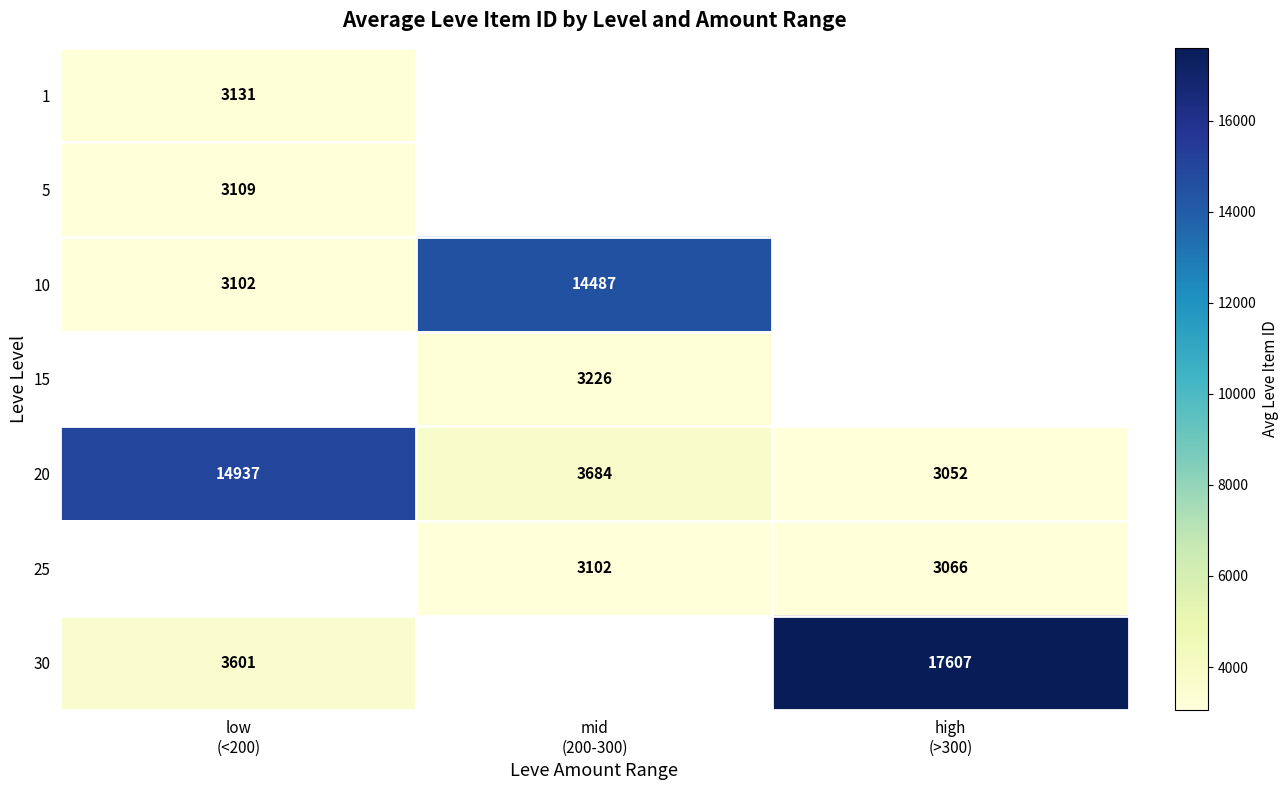

Between low
(<200) and mid
(200-300), which is larger?

mid
(200-300)